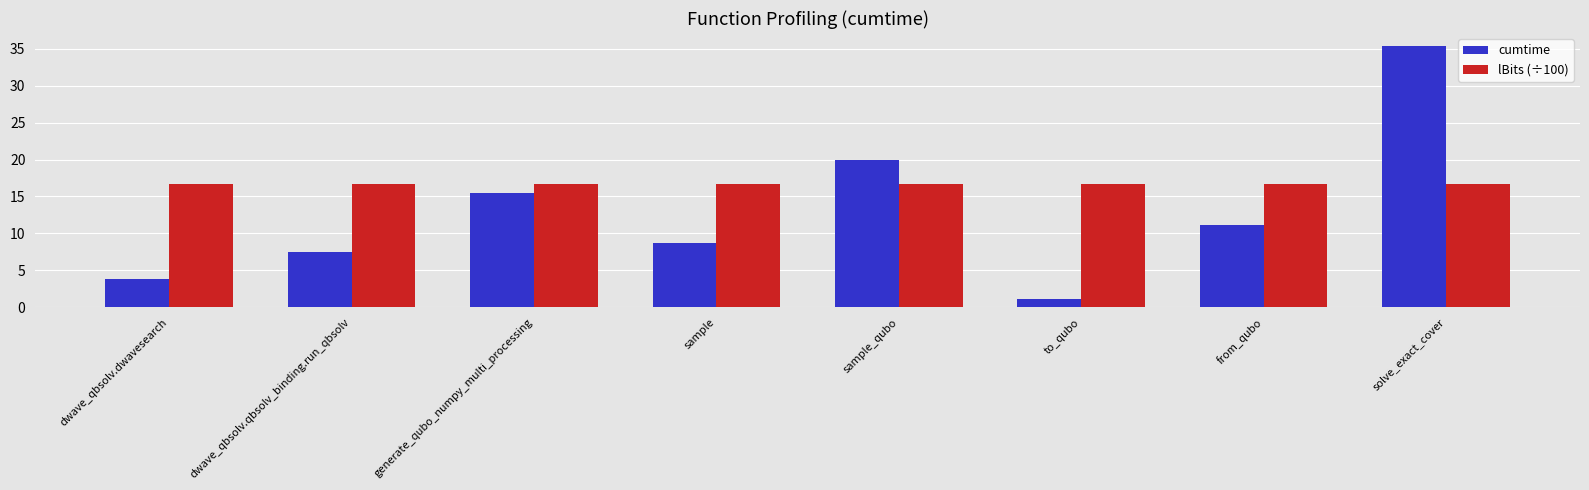

At which category is the sum across all series the highest?

solve_exact_cover